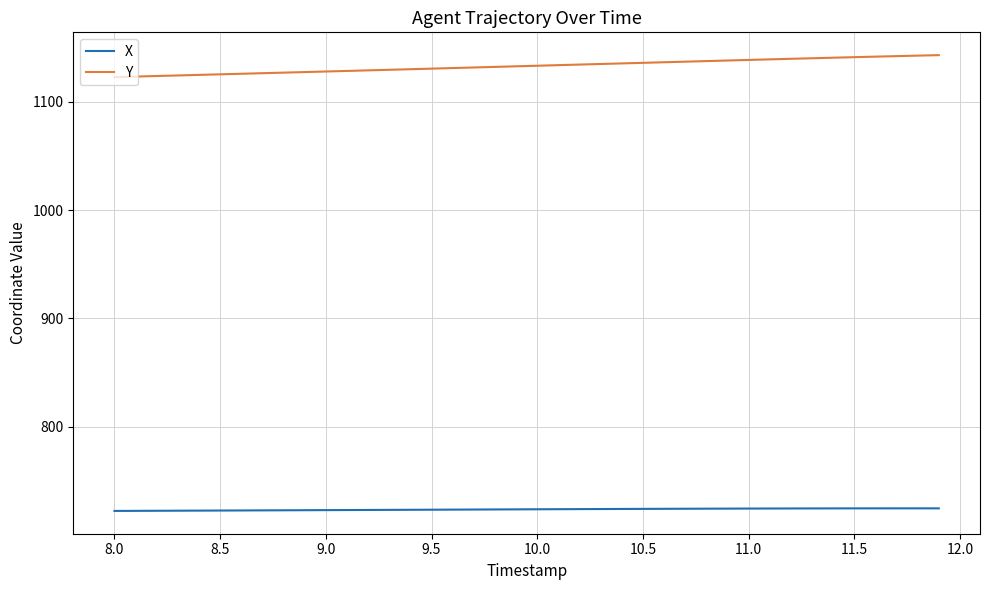

True or false: X and Y intersect in this chart.

False